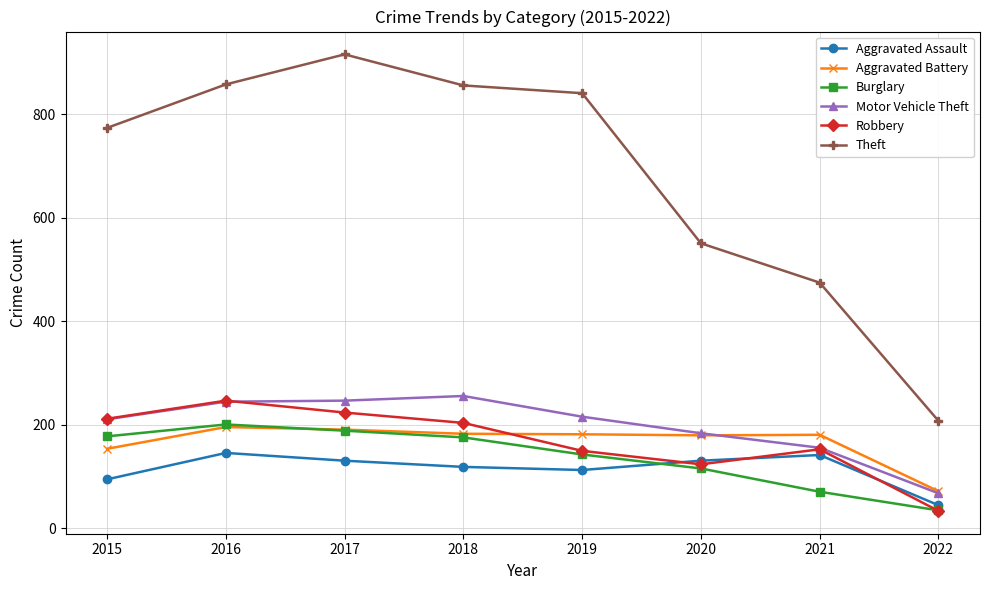

Does the chart have visible grid lines?

Yes